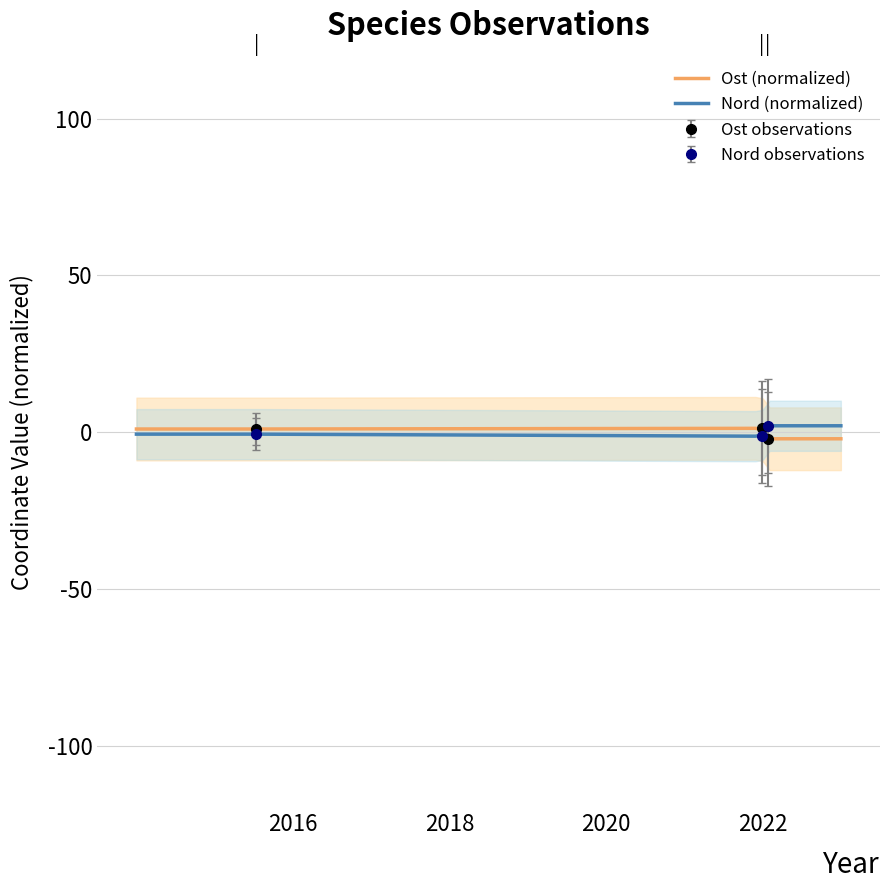

What is the difference between the highest and lowest values at 2021-12-30?

27.5